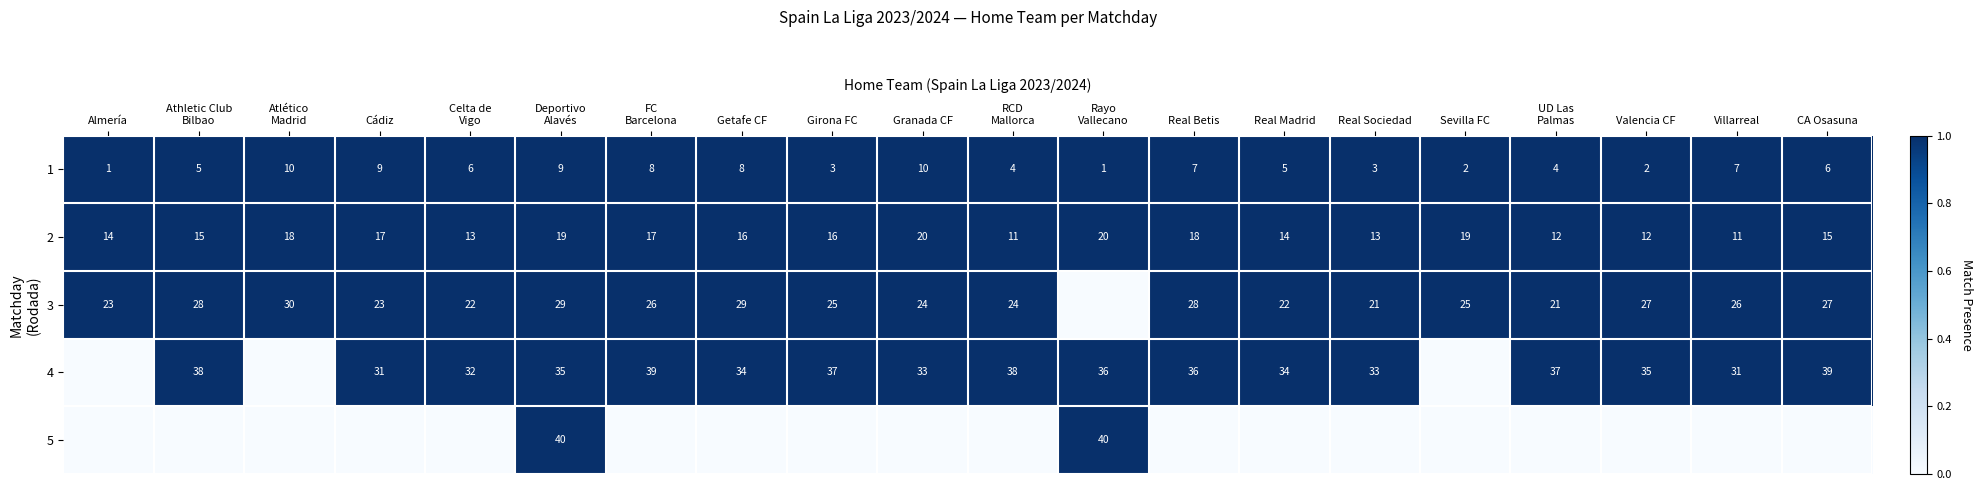

The 4 series shows 34 at Getafe CF. True or false?

True